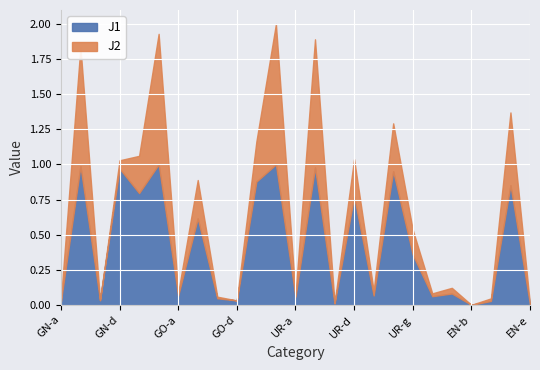

True or false: J2 and J1 intersect in this chart.

False